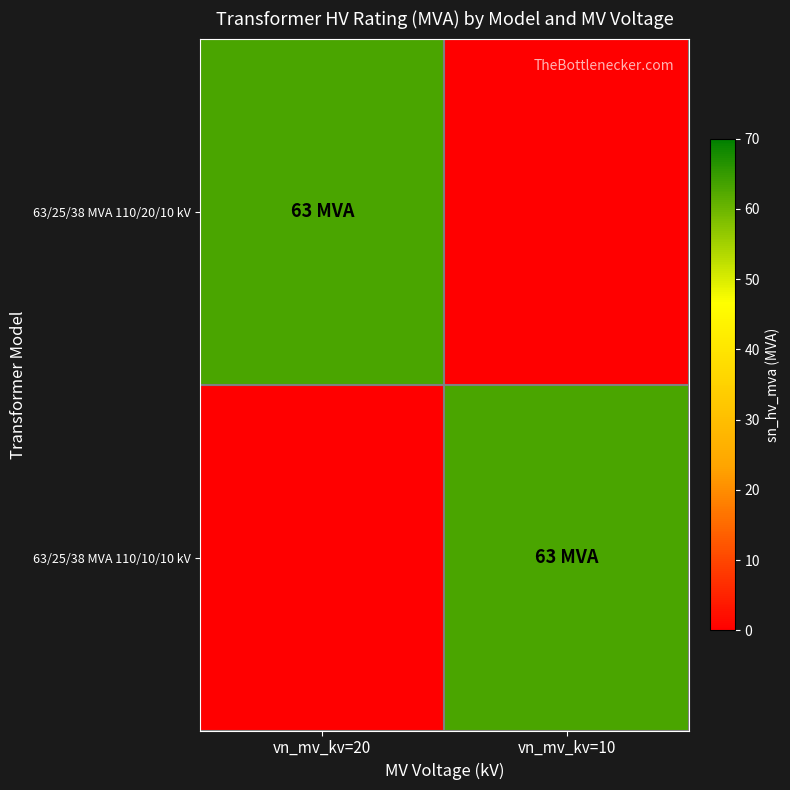

Reading left to right, extract all data points from this chart.

63/25/38 MVA 110/20/10 kV: vn_mv_kv=20=63	vn_mv_kv=10=0
63/25/38 MVA 110/10/10 kV: vn_mv_kv=20=0	vn_mv_kv=10=63